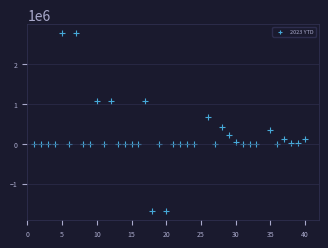

What is the range of X values (max minus min)?

39.0